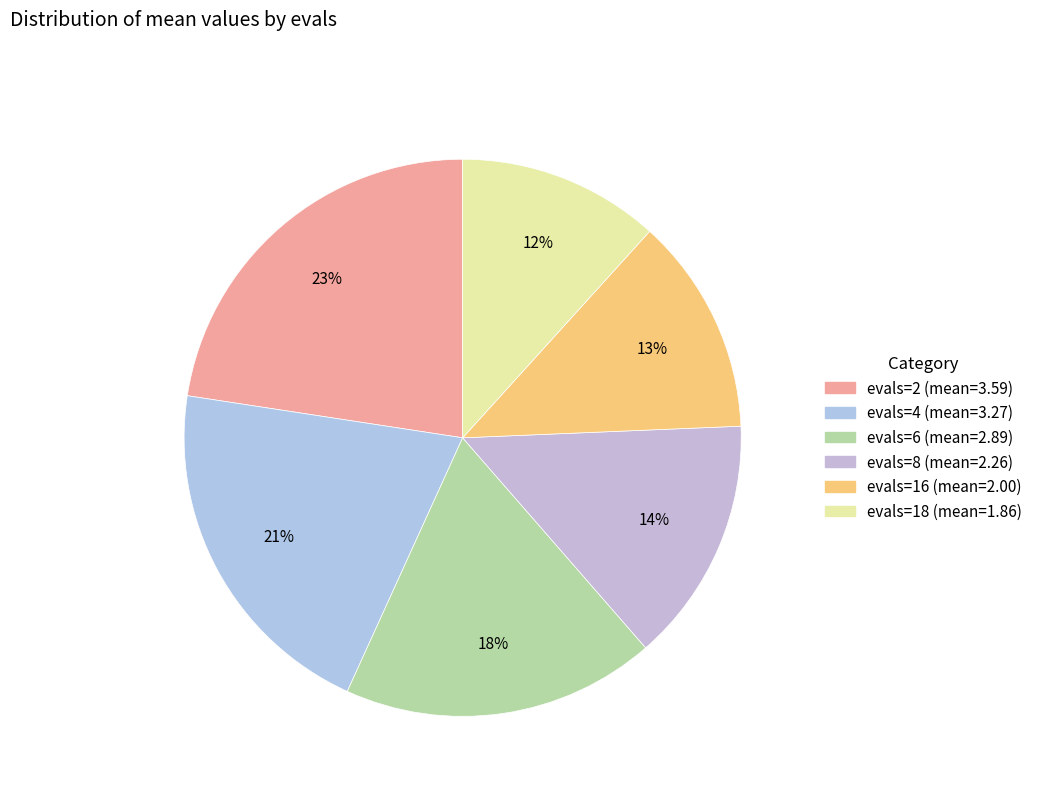

How many slices are in this pie chart?

6